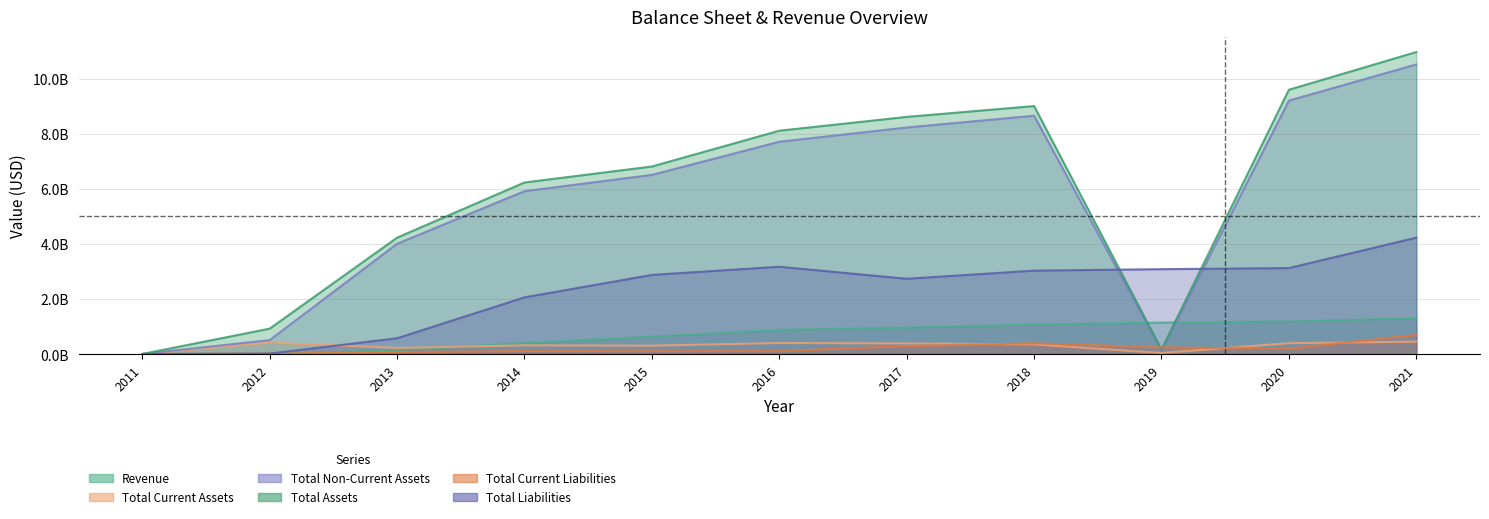

How many values in the Total Current Assets series are below 350275000?

5